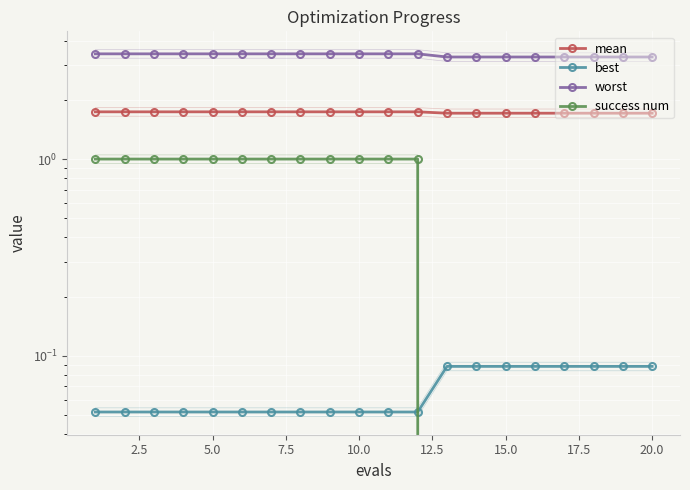

What is the sum of the mean values at 17.5 and 5.0?

3.5